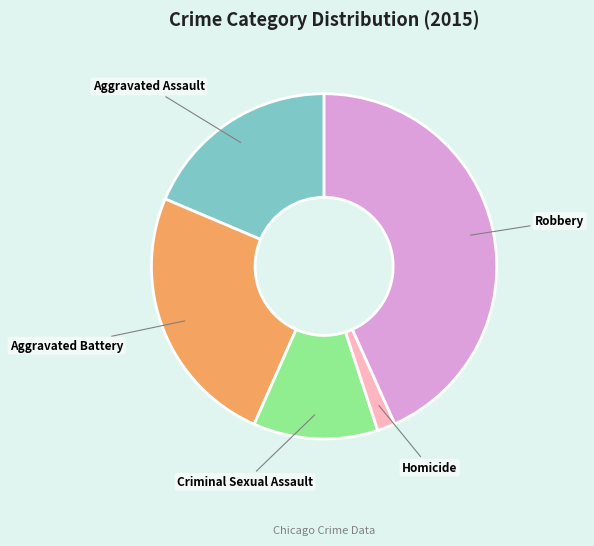

Which slice is the smallest?

Homicide